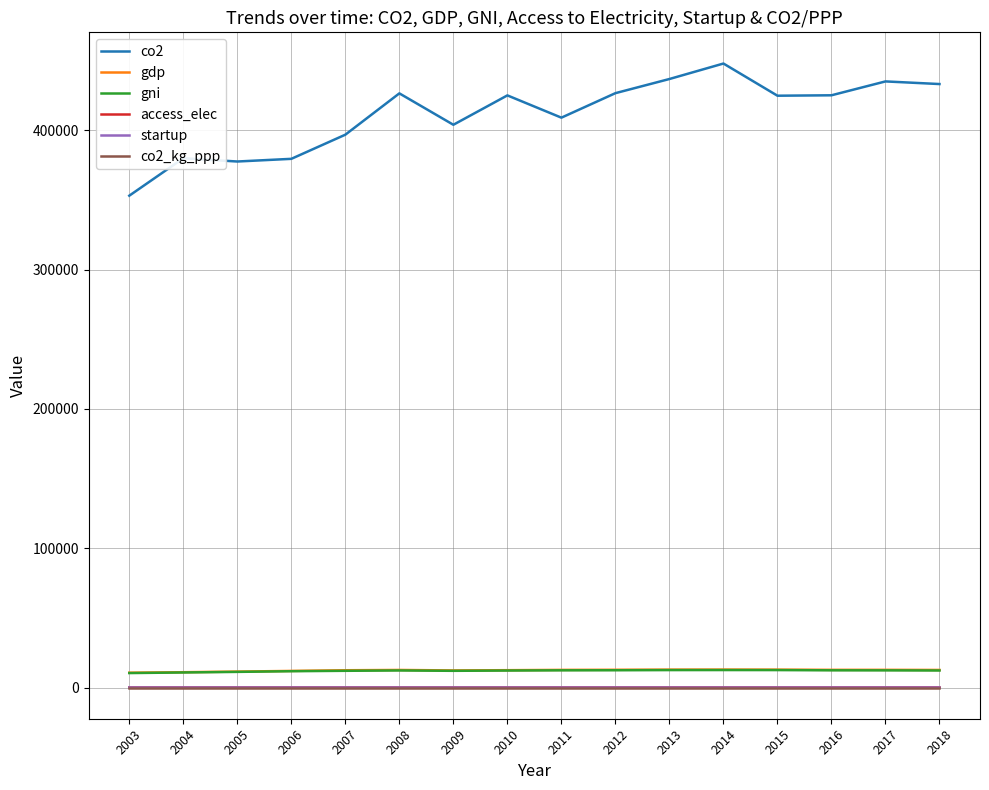

Is the value of startup at 2018 greater than the value of gdp at 2010?

No